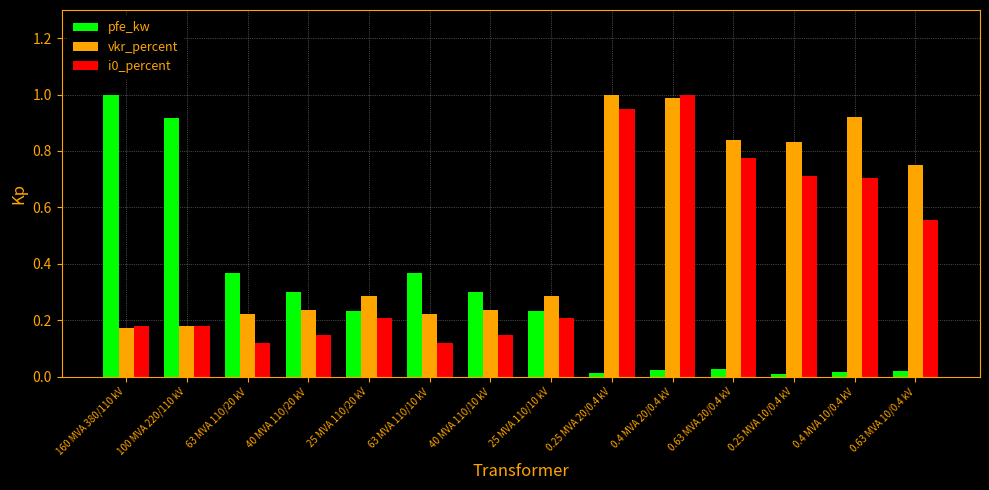

What is the total value across all series at 0.4 MVA 10/0.4 kV?

1.6